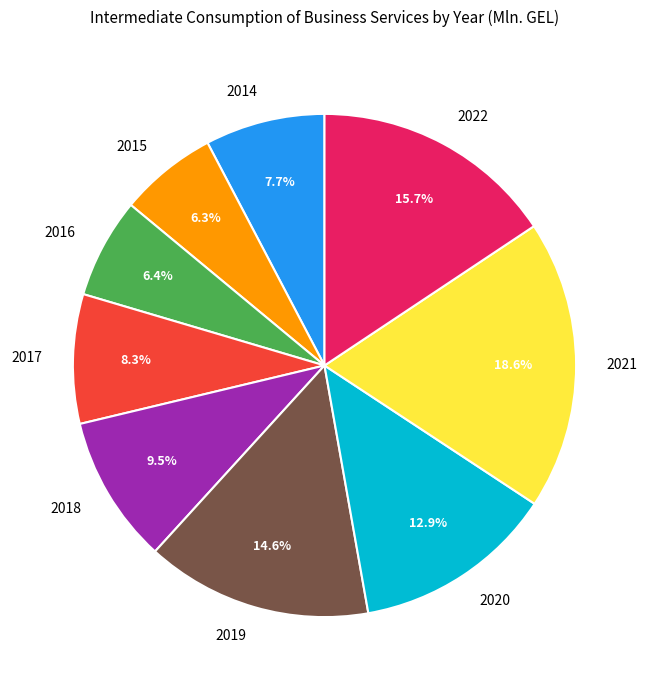

To the nearest percent, what is the average slice percentage?

11%